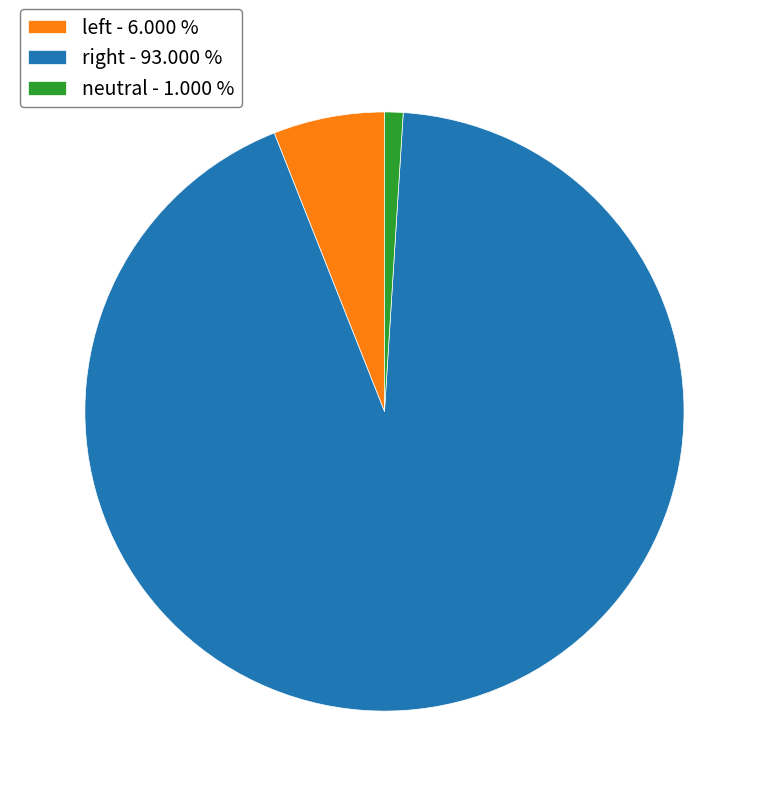

Which category accounts for the majority?

right - 93.000 %